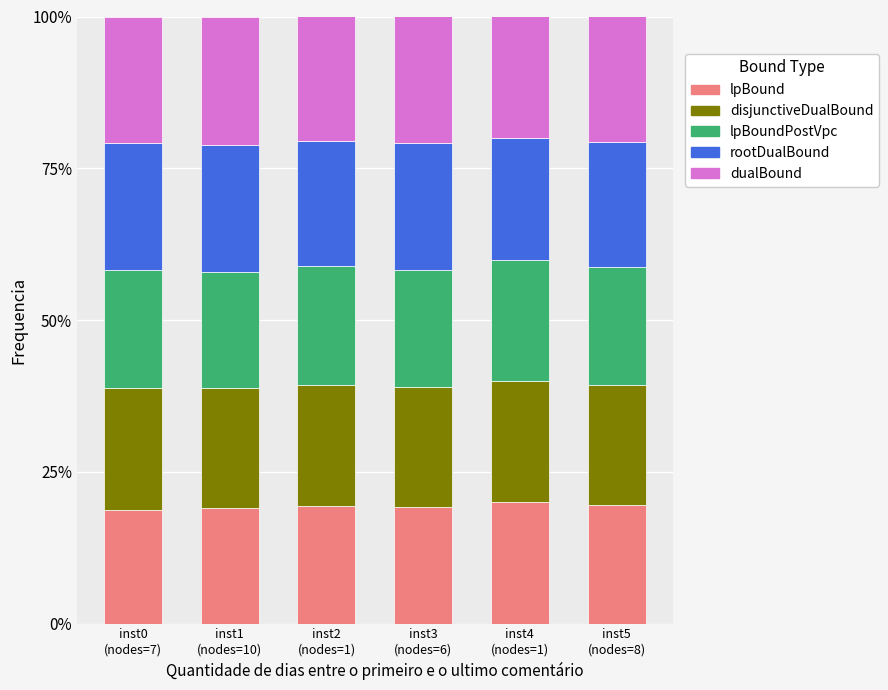

What is the lowest value of the lpBound series?

18.8